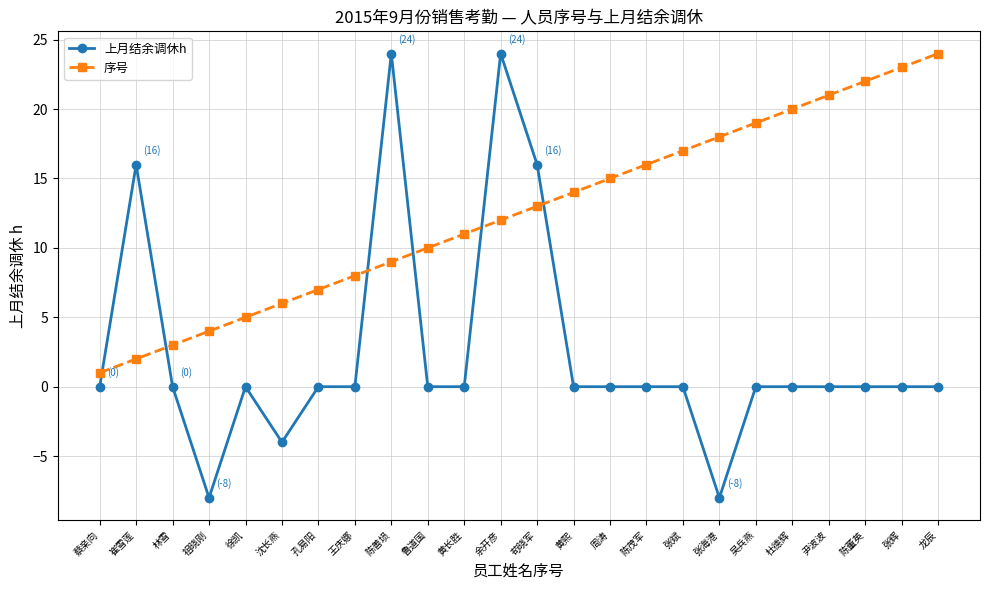

What is the difference between the 序号 values at 陈董英 and 余开彦?

10